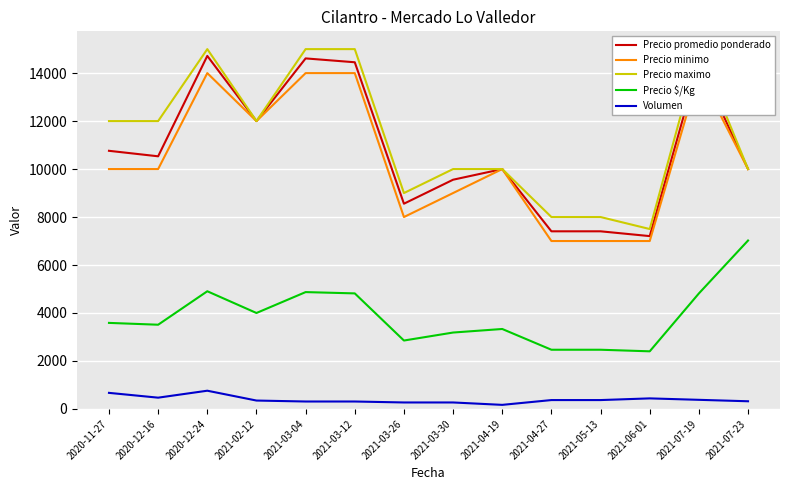

Count the number of categories in the chart.

14